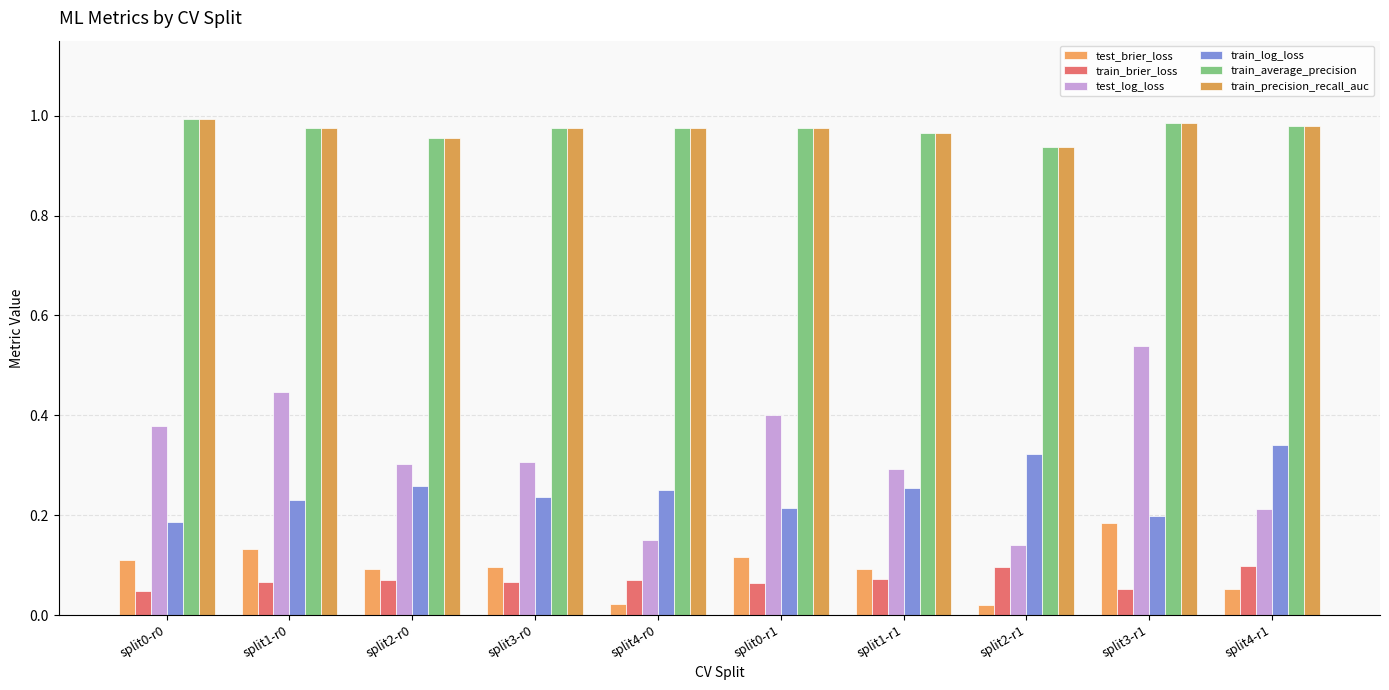

Rank the series by their maximum value, from lowest to highest.

train_brier_loss, test_brier_loss, train_log_loss, test_log_loss, train_precision_recall_auc, train_average_precision